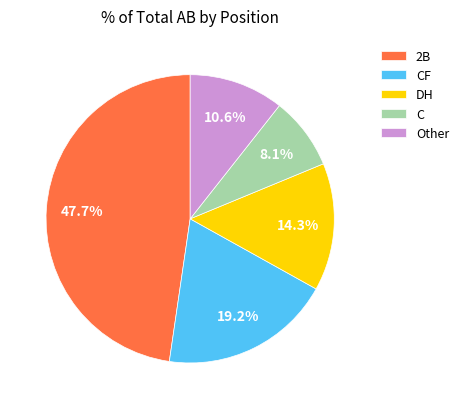

Do 2B and CF together represent more than half of the pie?

Yes